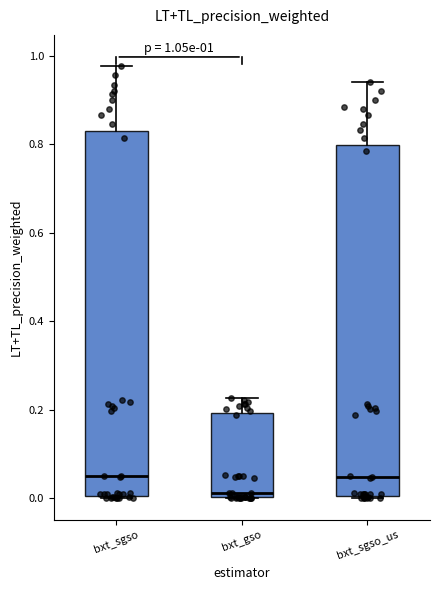

Comparing the boxes themselves (not the whiskers), which one is the tallest?

bxt_sgso